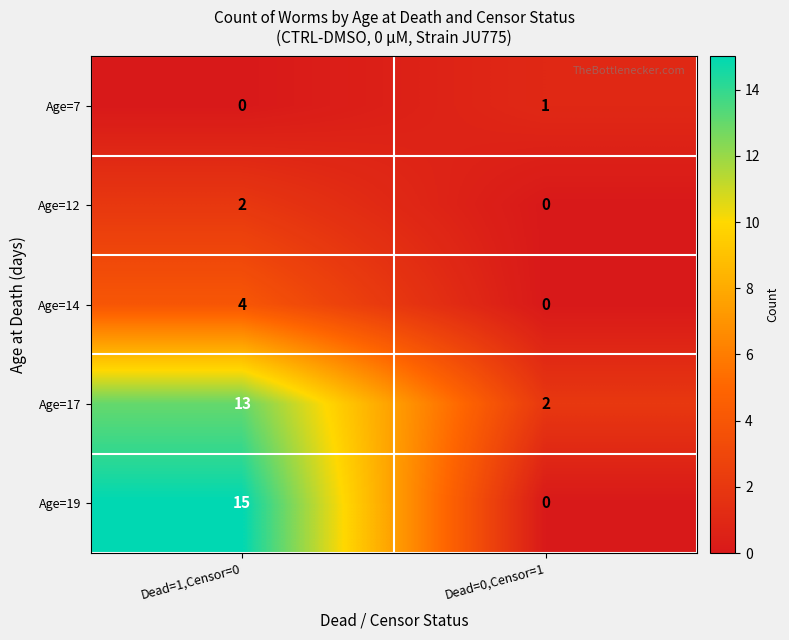

What value does the Age=14 series have at Dead=1,Censor=0?

4